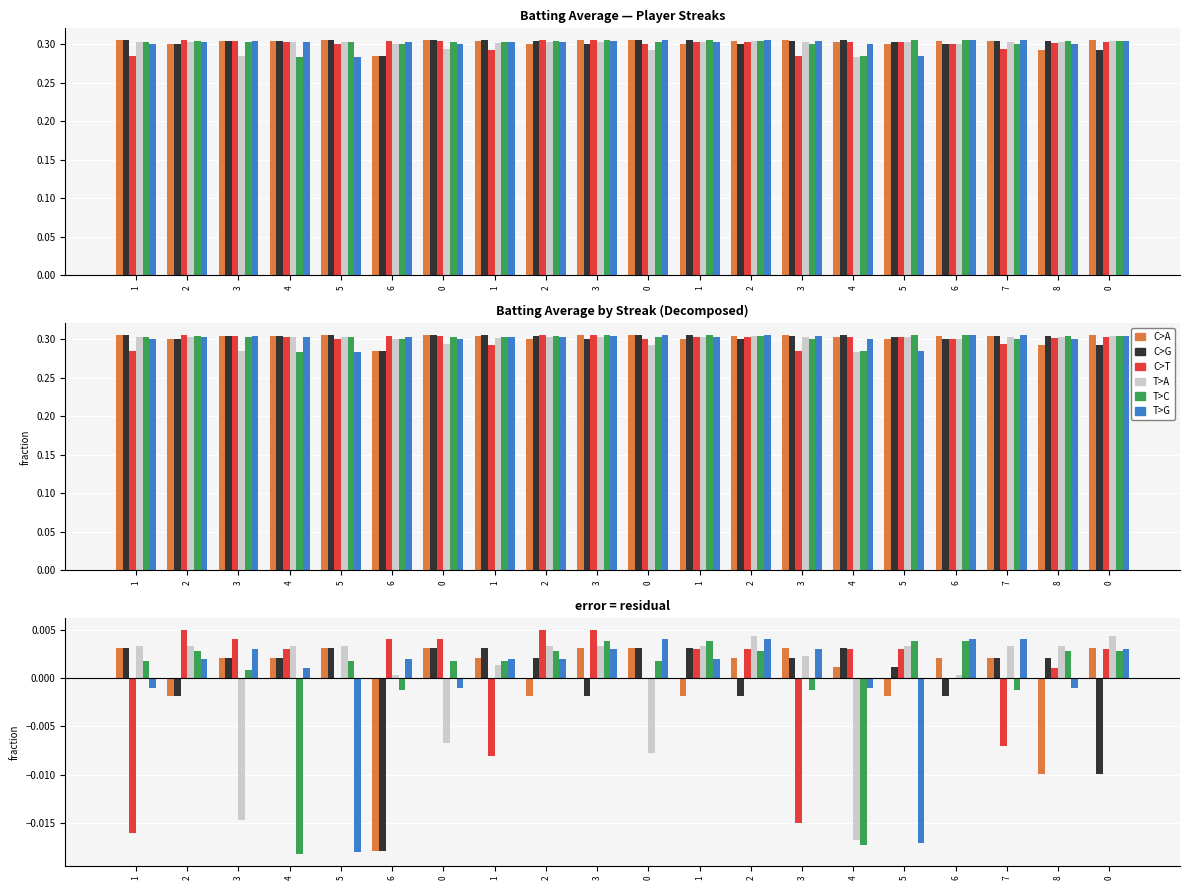

The value of T>G at 4 is -0.0. True or false?

False